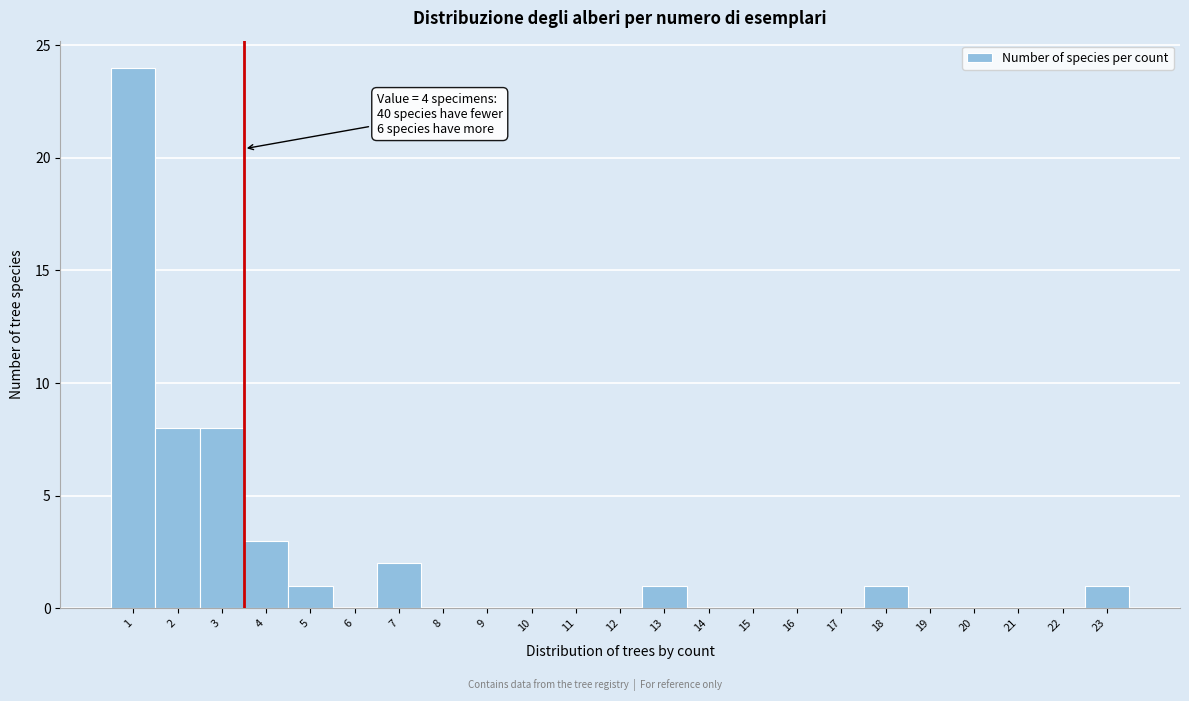

Reading right to left, transcribe all the data shown in this chart.

23=1	22=0	21=0	20=0	19=0	18=1	17=0	16=0	15=0	14=0	13=1	12=0	11=0	10=0	9=0	8=0	7=2	6=0	5=1	4=3	3=8	2=8	1=24